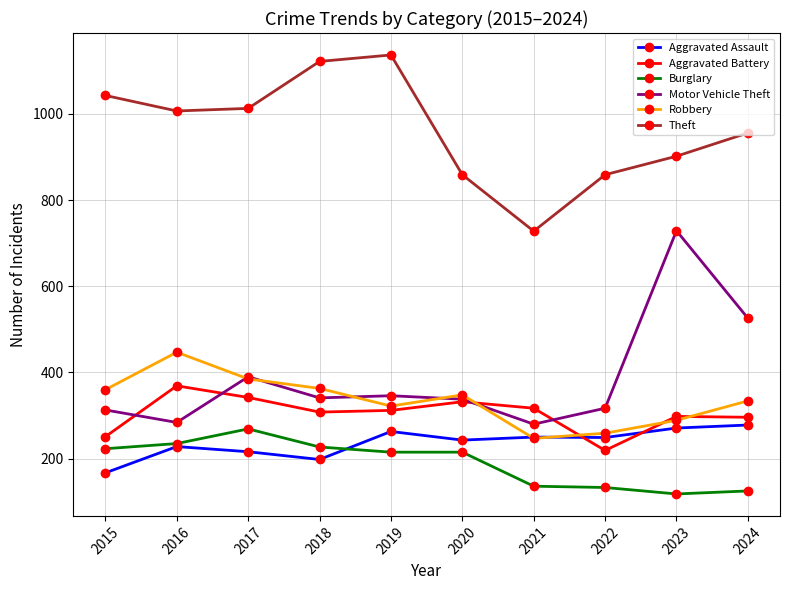

Which category has the highest value in the Robbery series?

2016